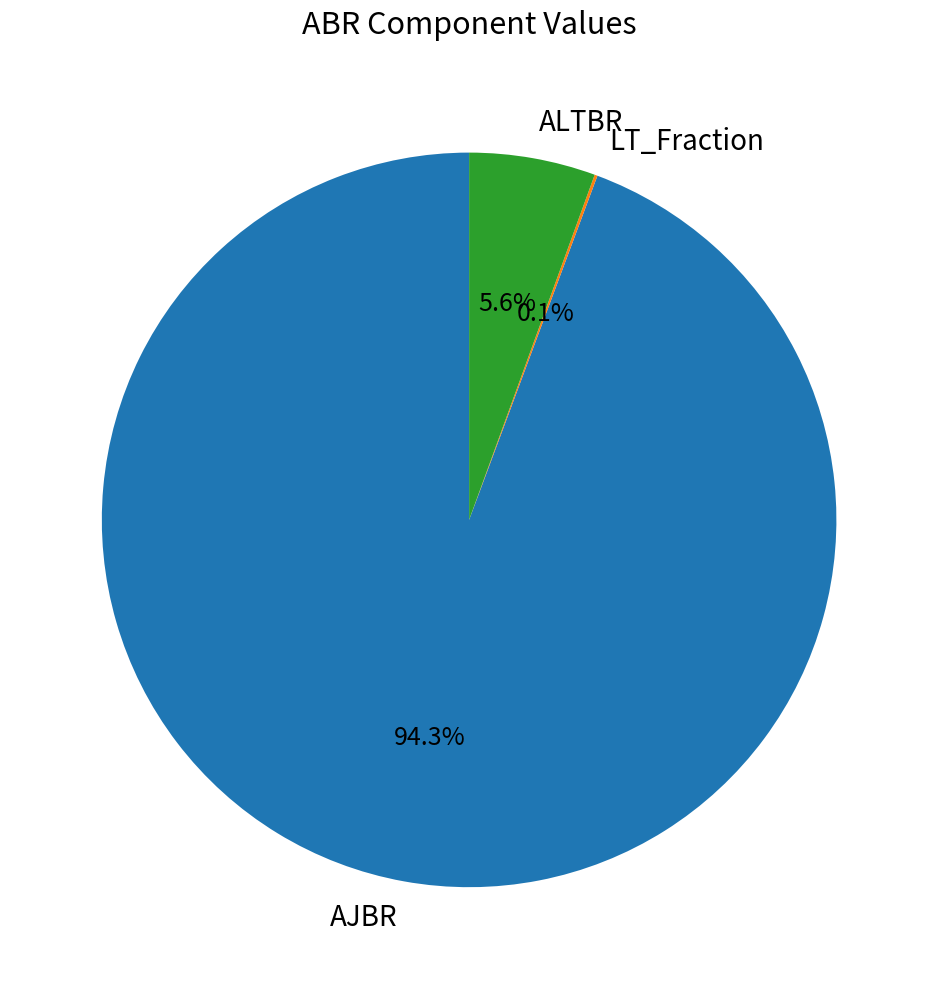

Which slice is the largest?

AJBR